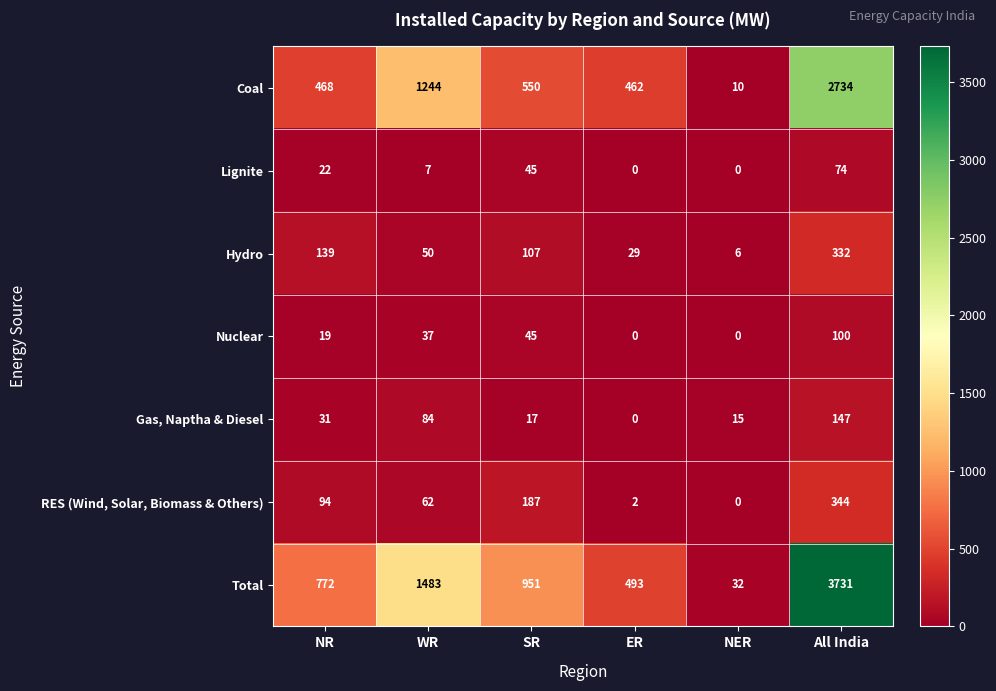

Which label corresponds to the largest value in the chart?

All India